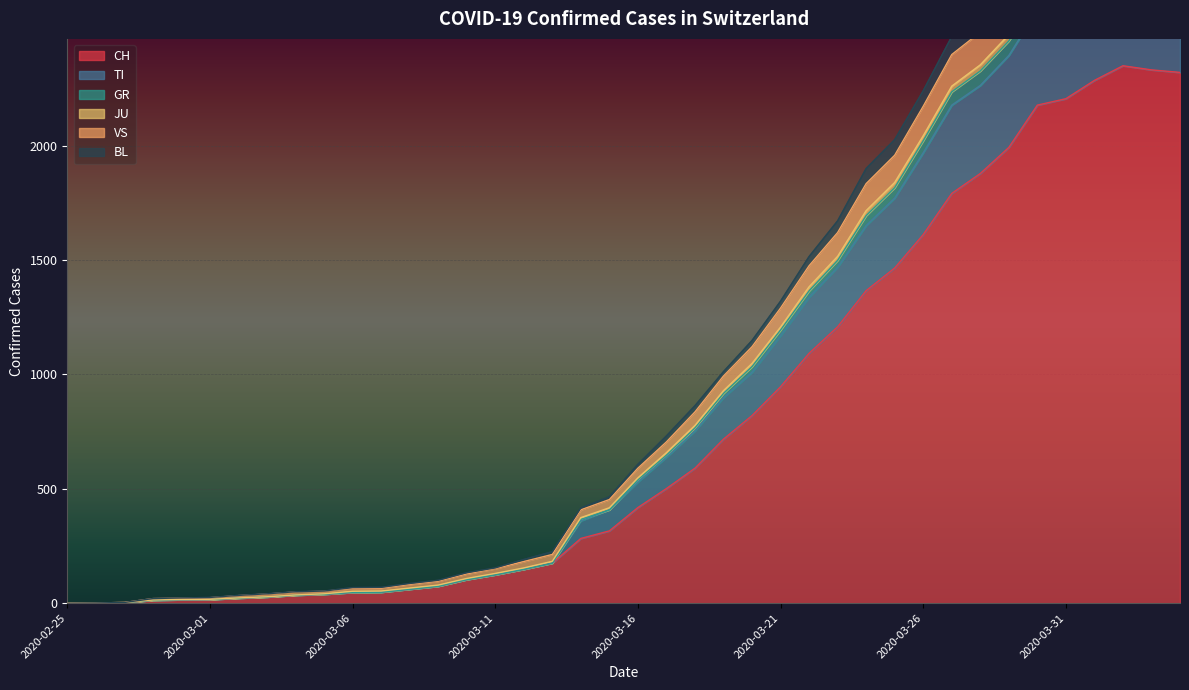

What is the highest value of the CH series?

2349